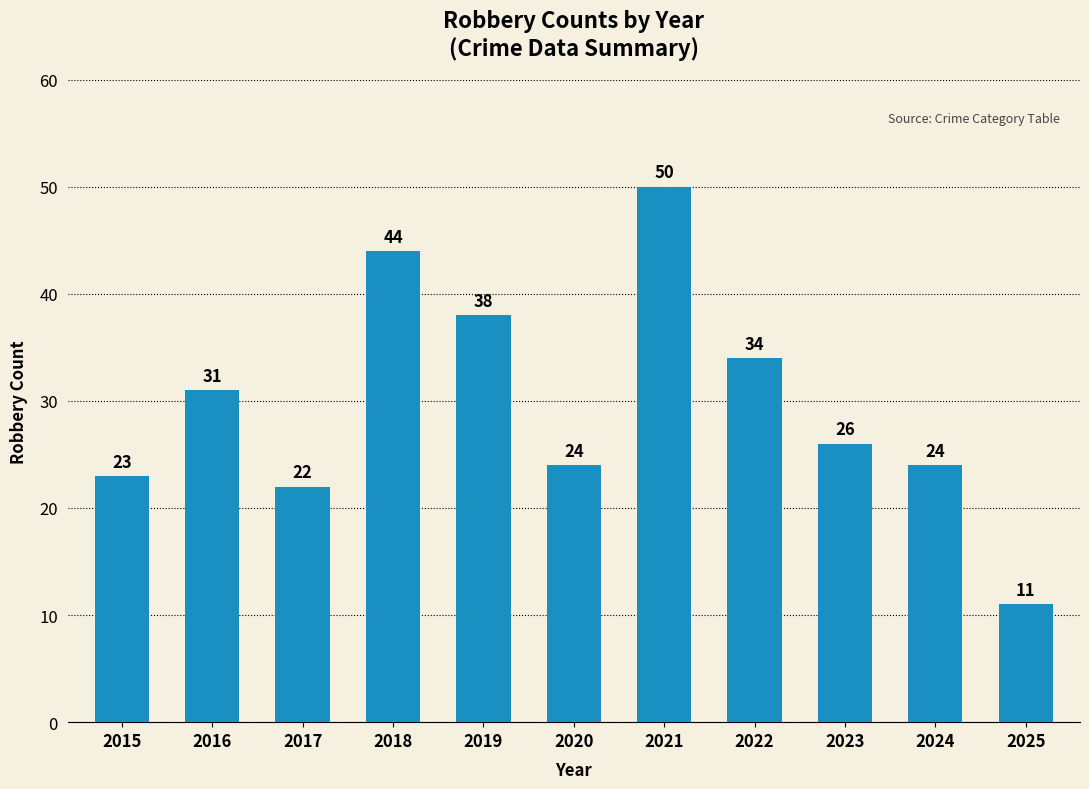

Reading left to right, extract all data points from this chart.

23	31	22	44	38	24	50	34	26	24	11